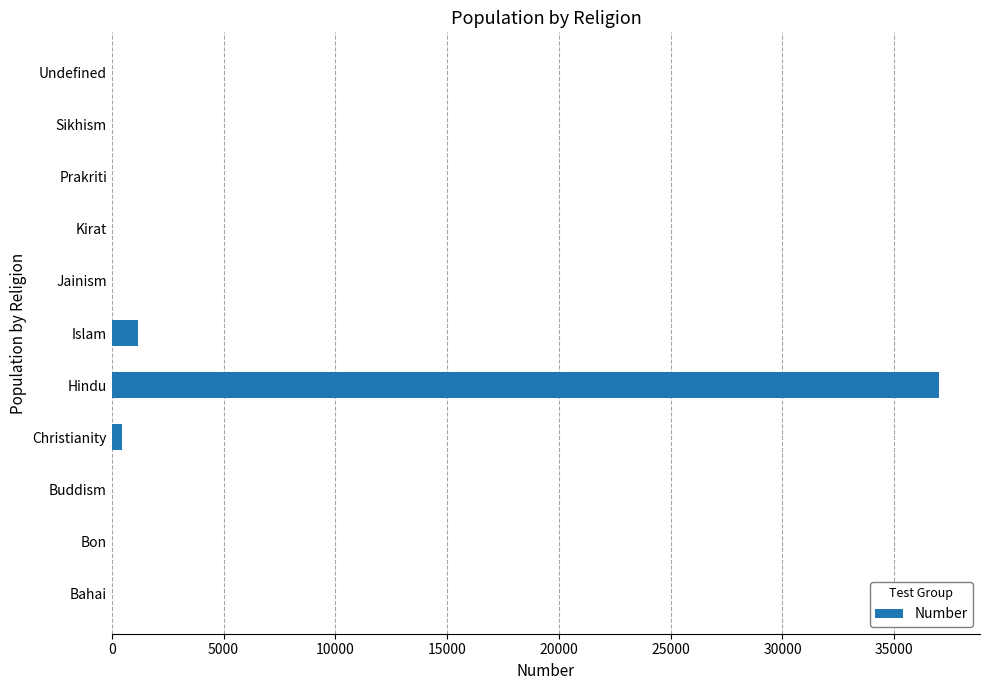

What is the greatest value displayed?

36987